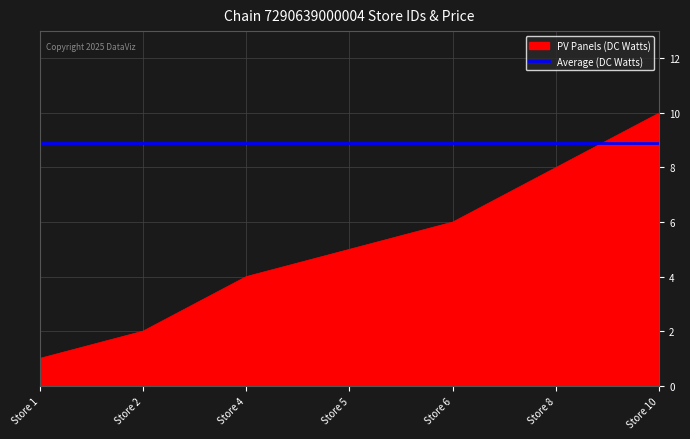

Which label corresponds to the smallest value in the chart?

Store 1